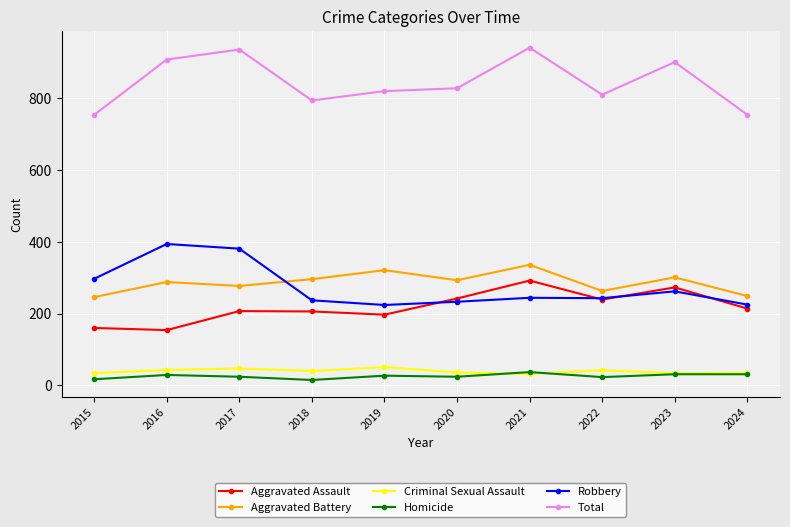

How many lines are shown in the chart?

6